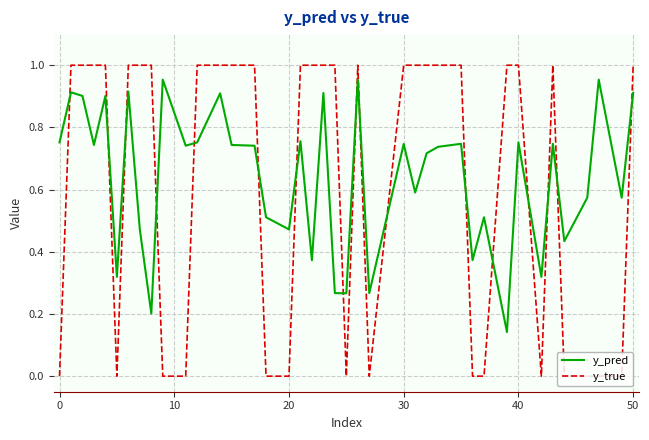

How many times do y_true and y_pred cross each other?

17